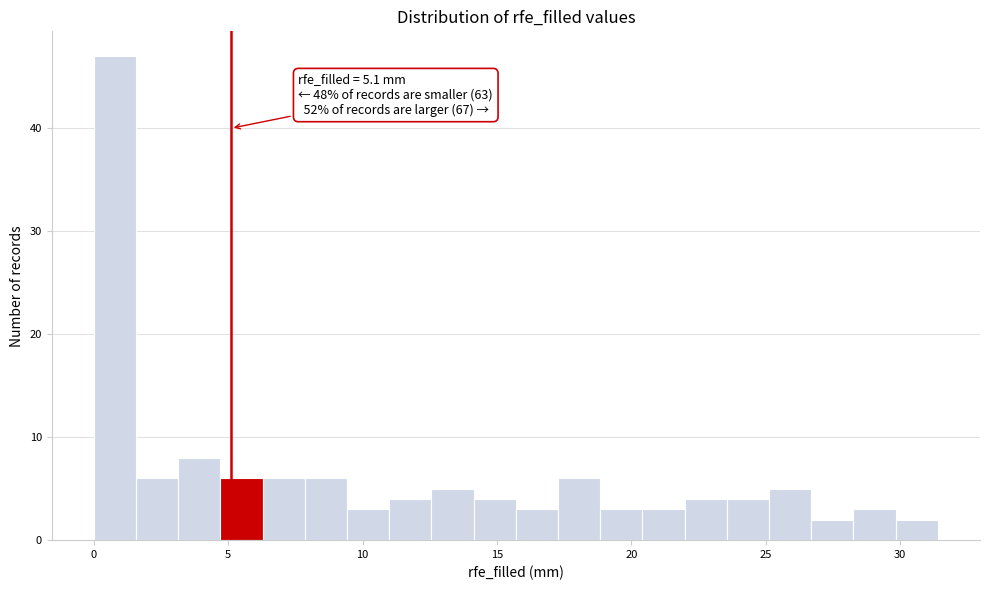

Read against the x-axis, roughly where is the centre of the tallest bar?

1.0